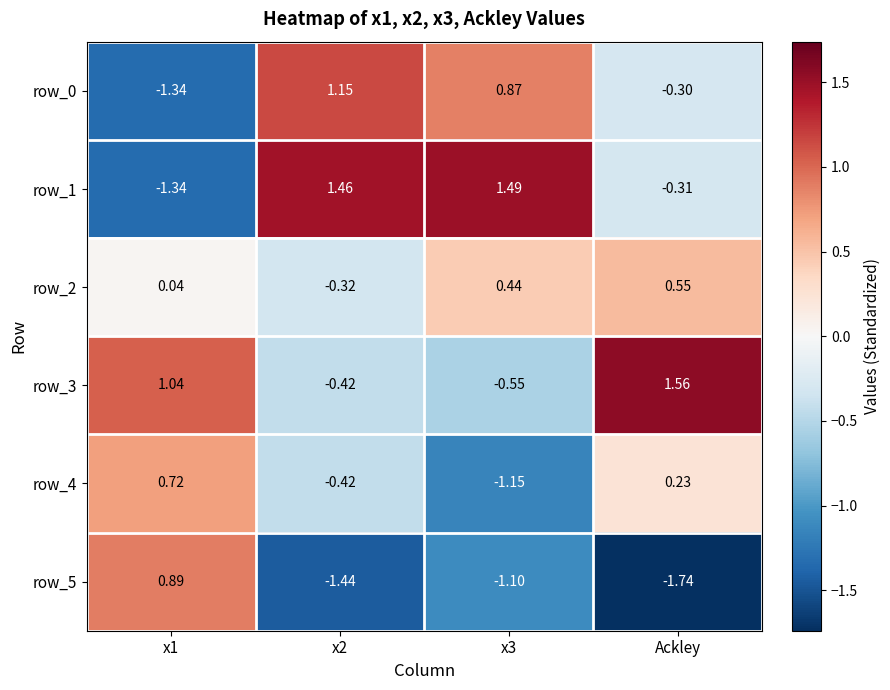

Which category has the highest value in the row_3 series?

Ackley